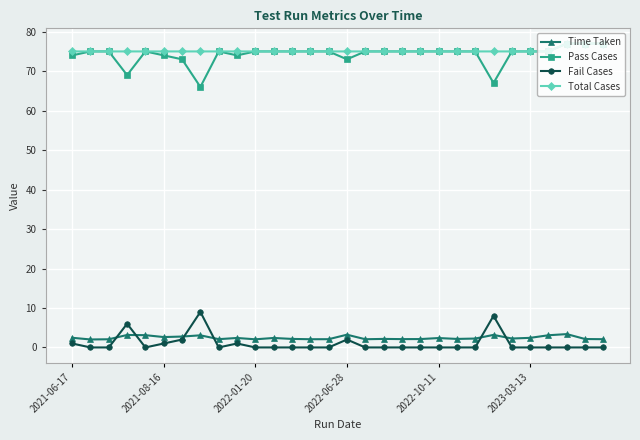

True or false: Total Cases and Fail Cases intersect in this chart.

False